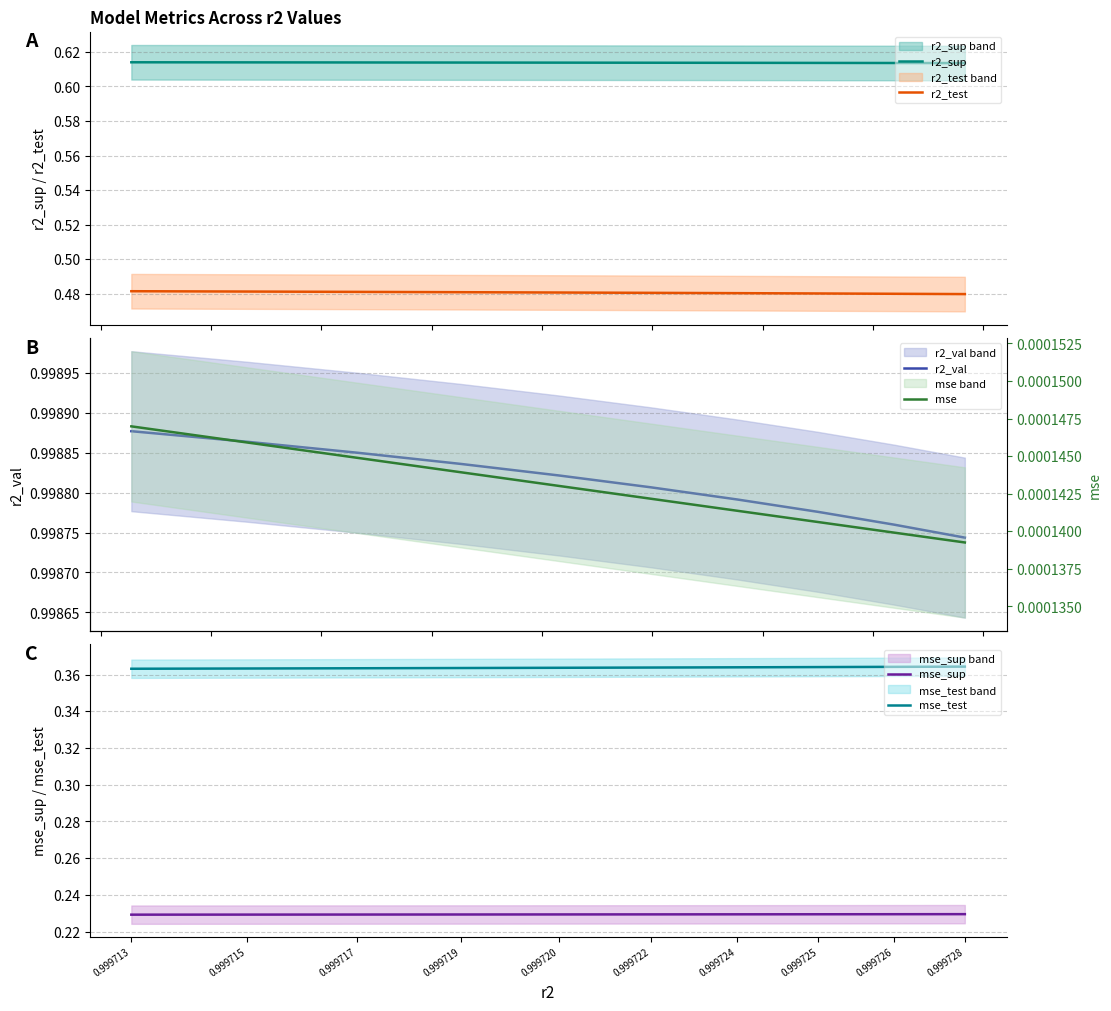

At how many categories does at least one series exceed 0?

10